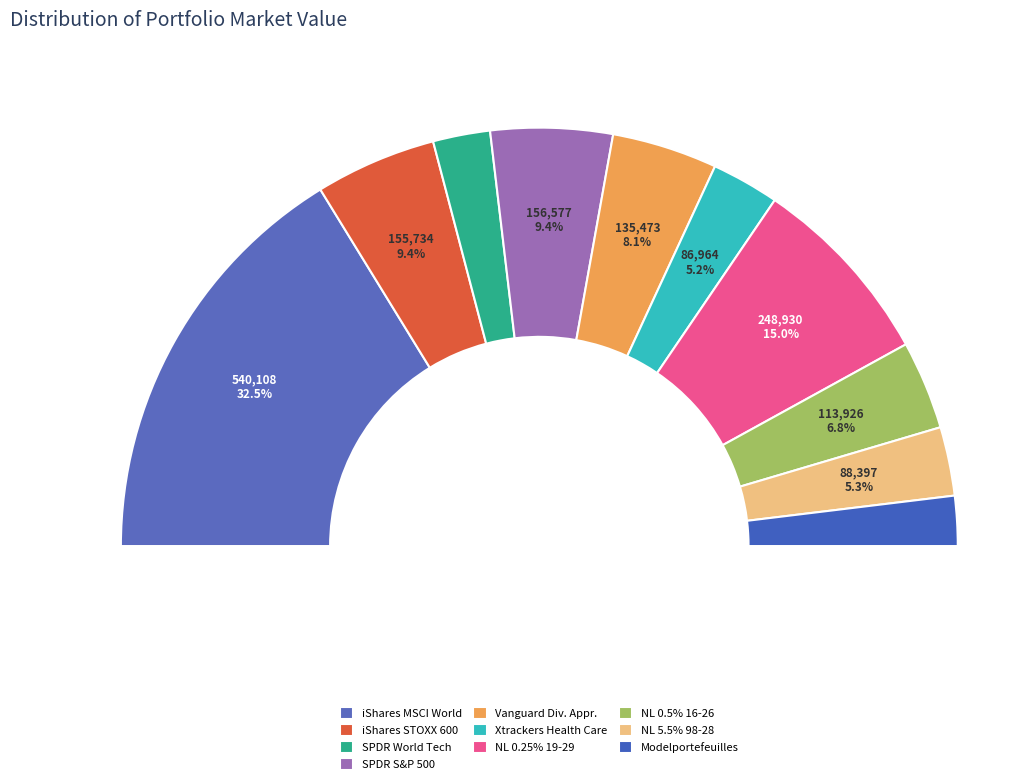

Rank the categories by value from lowest to highest.

Modelportefeuilles 70RD-30RM, SPDR MSCI World Tech ETF, Xtrackers World Health Care, 5,5% Nederland 98-28, 0,5% Nederland 16-26, Vanguard Dividend Appreciation ETF, iShares STOXX Europe 600, SPDR S&P 500 UCITS ETF, 0,25% Nederland 19-29, iShares Core MSCI World